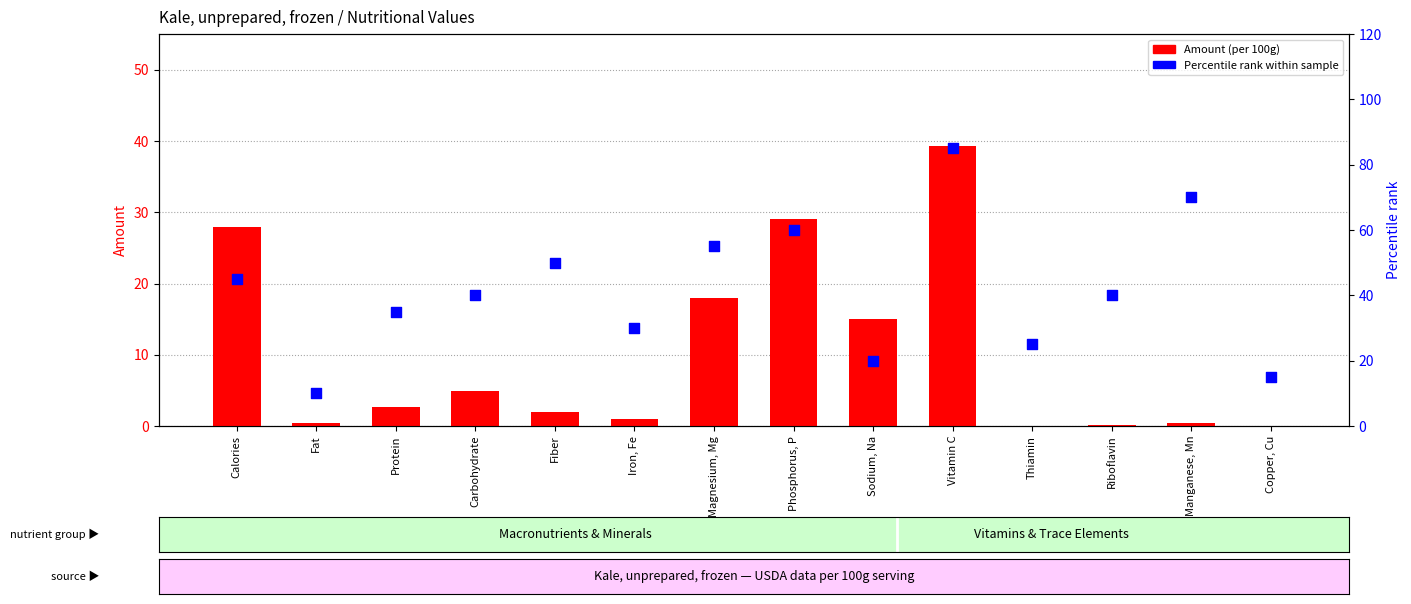

Which series contains the highest Y value?

Percentile rank within sample